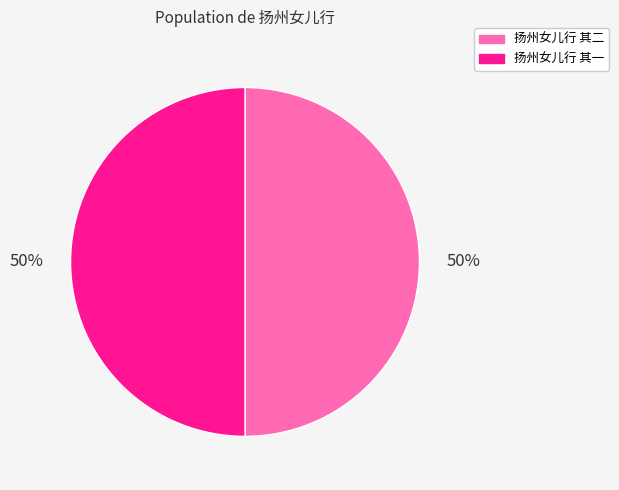

The 扬州女儿行 其一 slice represents 50% of the pie. True or false?

True